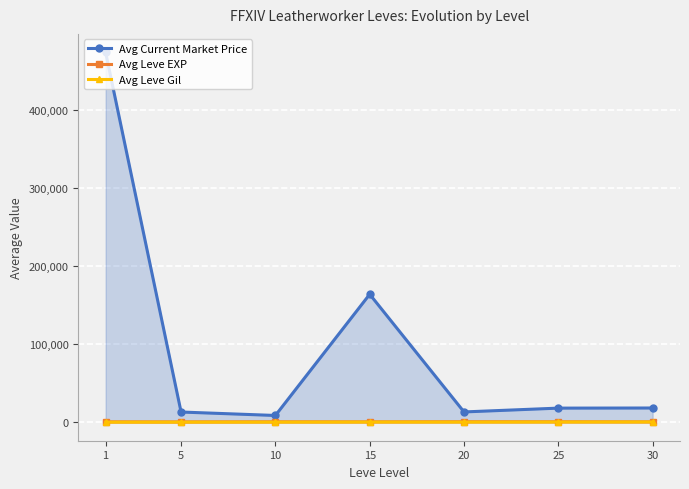

What is the sum of the Avg Current Market Price values at 15 and 1?

638203